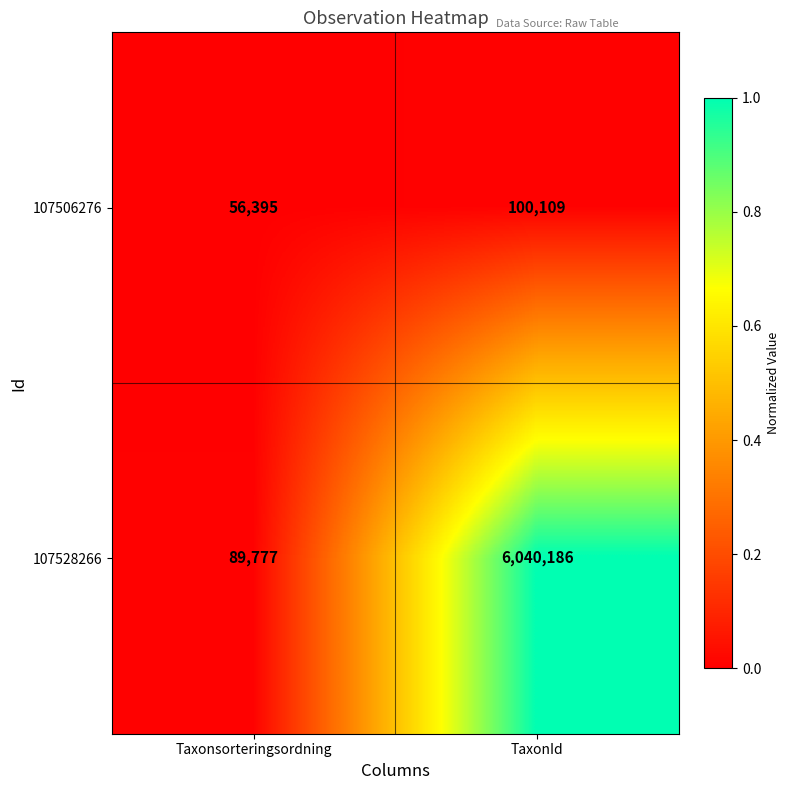

What is the spread (max minus min) of values at TaxonId?

5940077